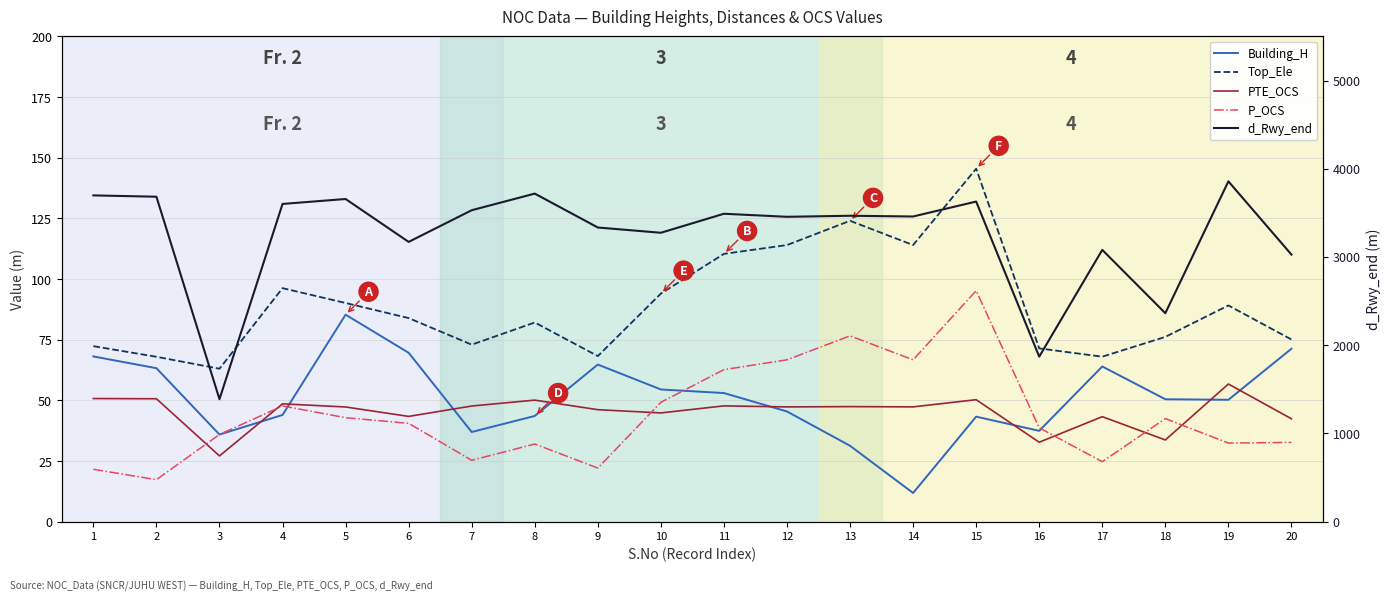

True or false: d_Rwy_end has more than 2 interior local peaks.

True